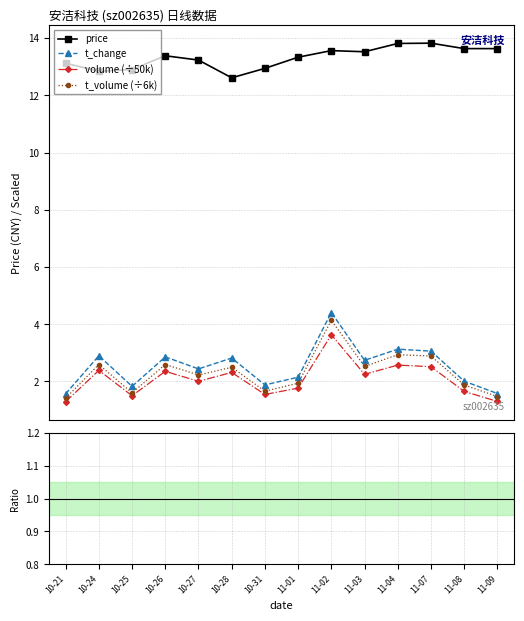

Which series has the largest range (max minus min)?

vol ratio